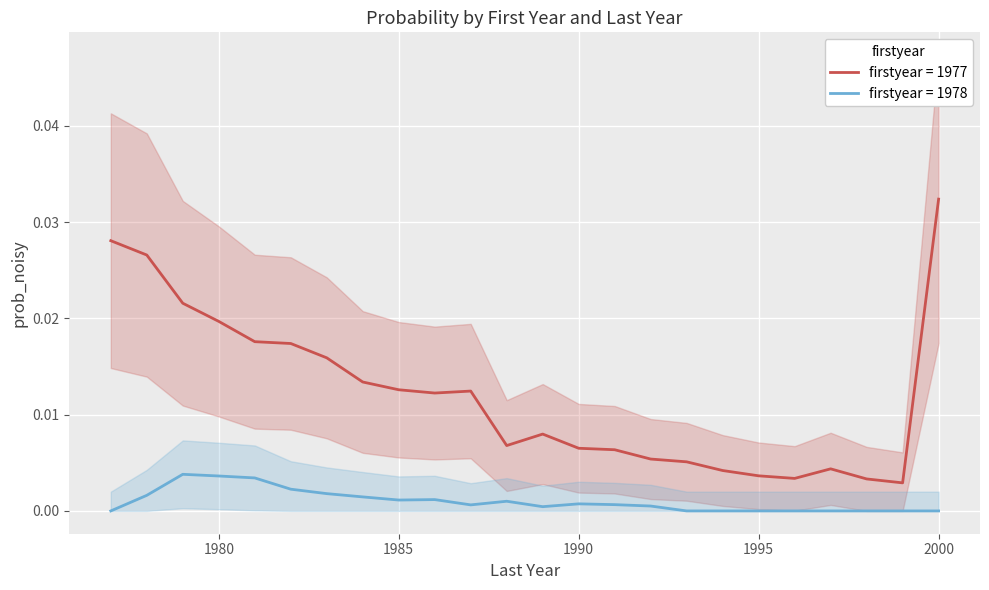

Where is 1977 nearest to the value 0?

1999